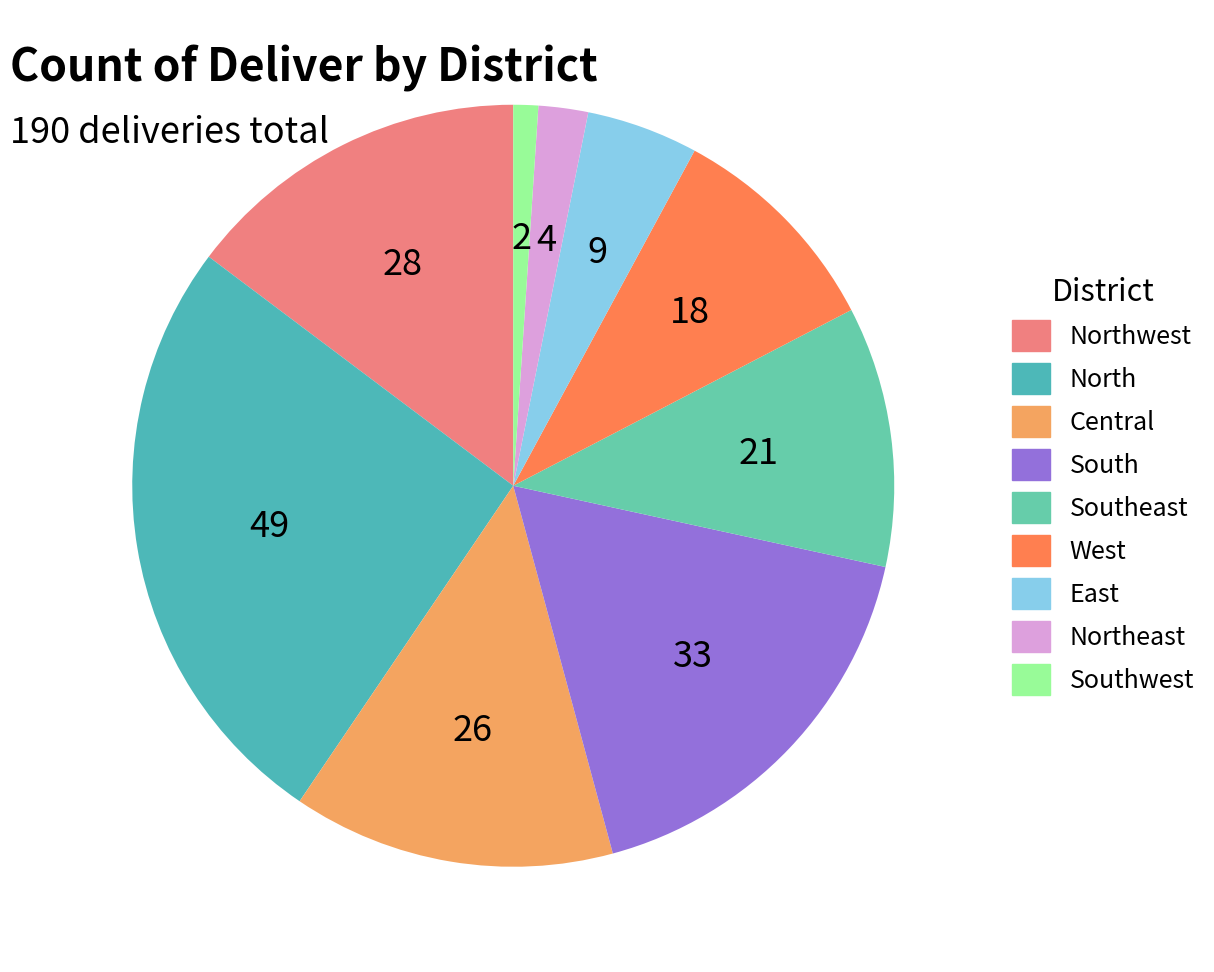

How many segments does this pie chart have?

9